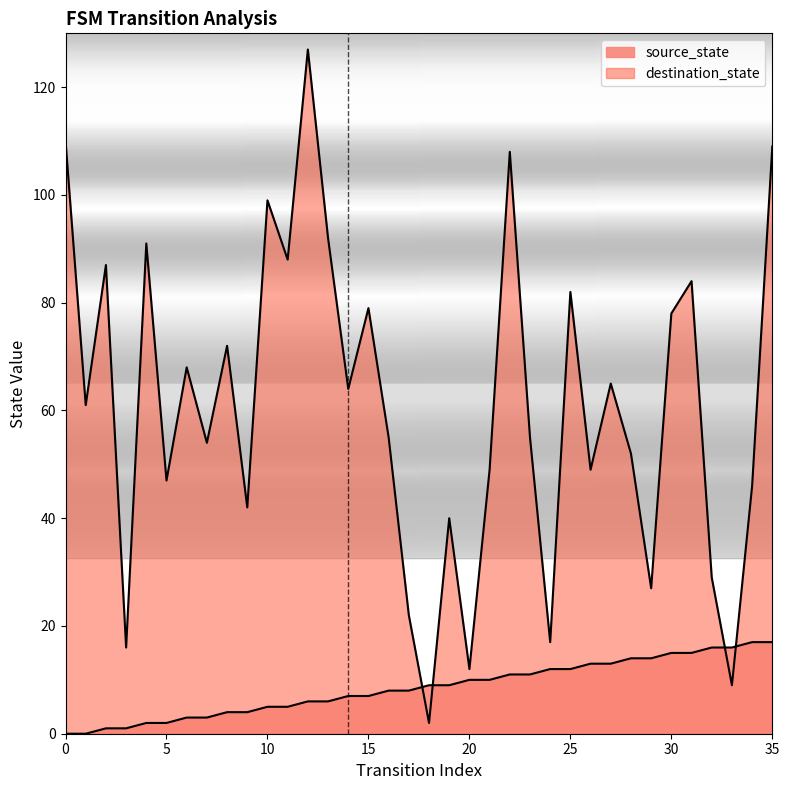

True or false: destination_state has a value of 88 at 11.

True